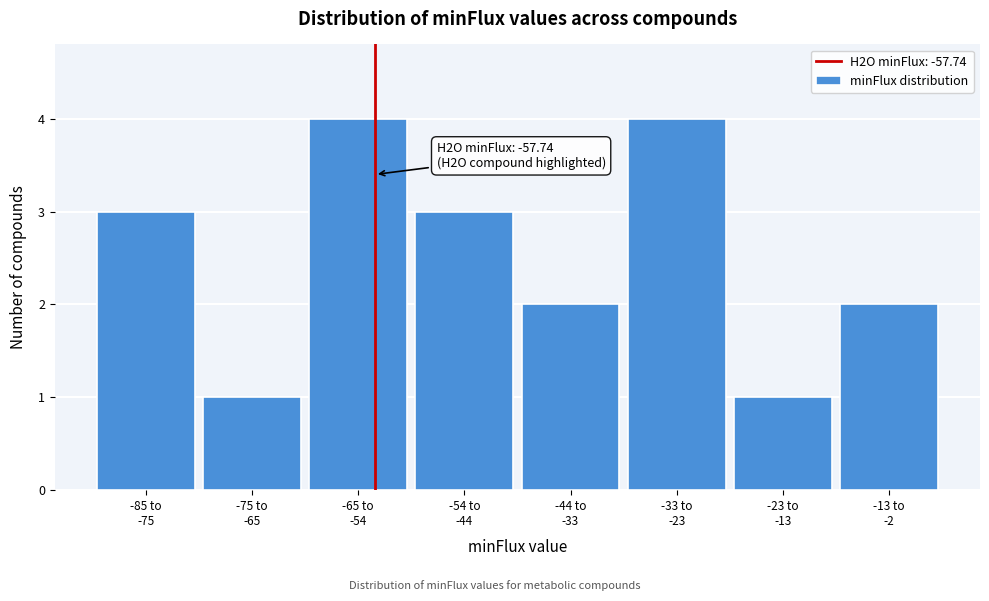

Reading left to right, transcribe all the data shown in this chart.

3	1	4	3	2	4	1	2